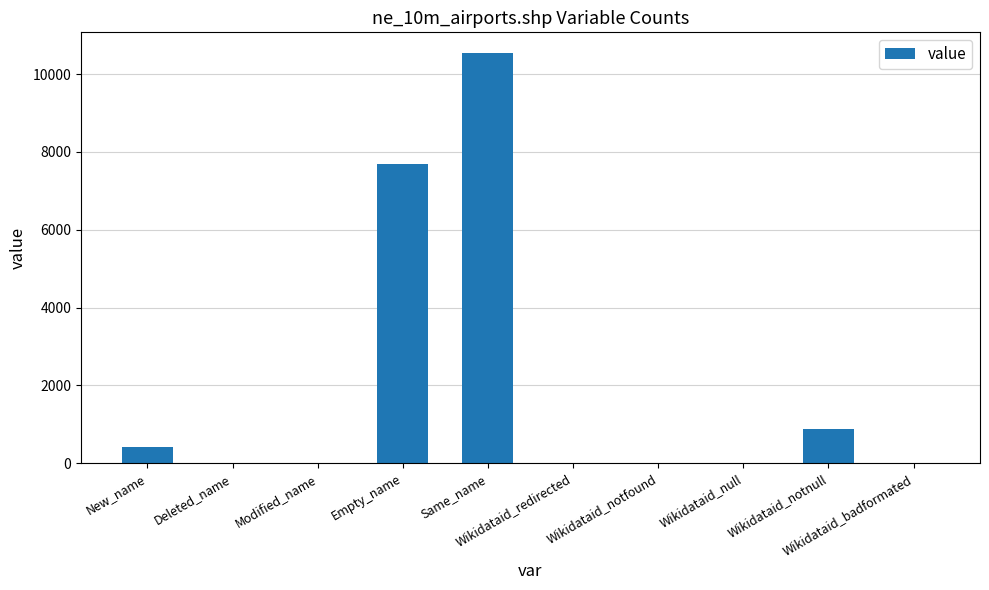

What is the maximum value shown in the chart?

10545